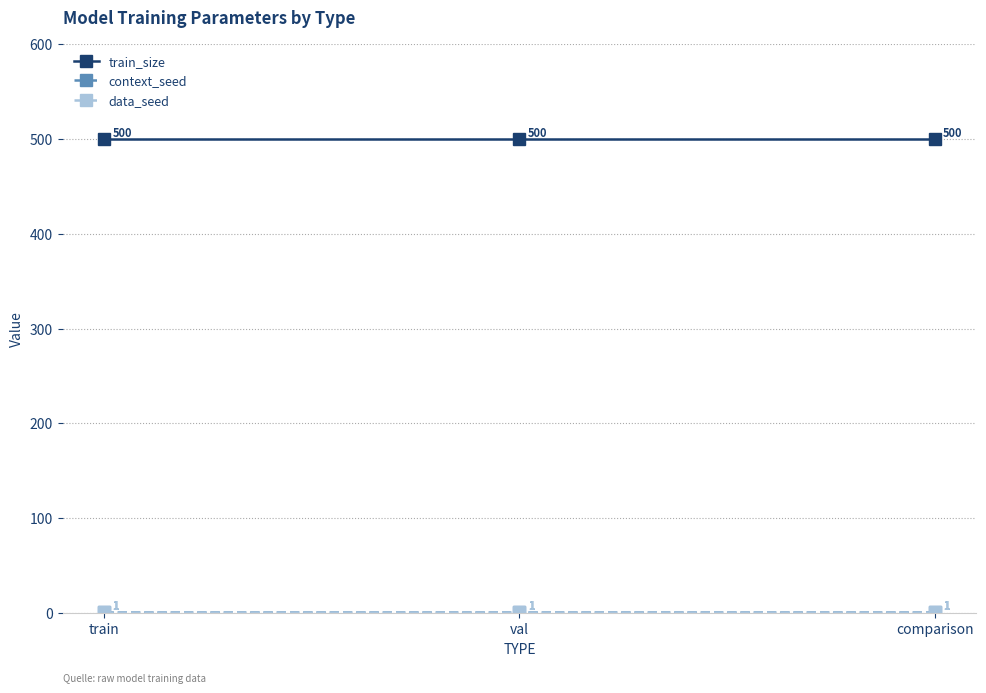

At which label does context_seed reach its peak?

train